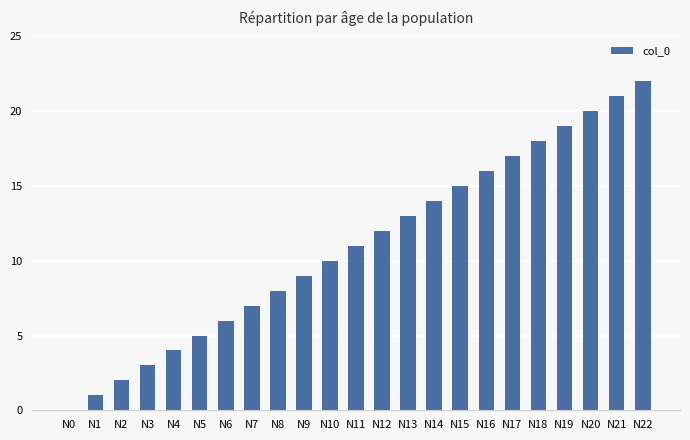

What is the change in value from N4 to N12?

+8